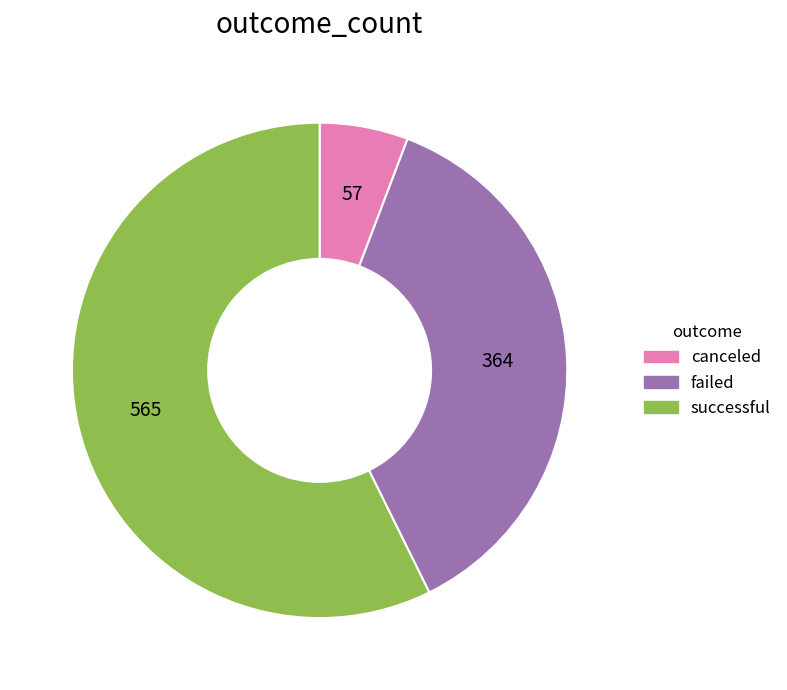

Rank the categories by value from highest to lowest.

successful, failed, canceled